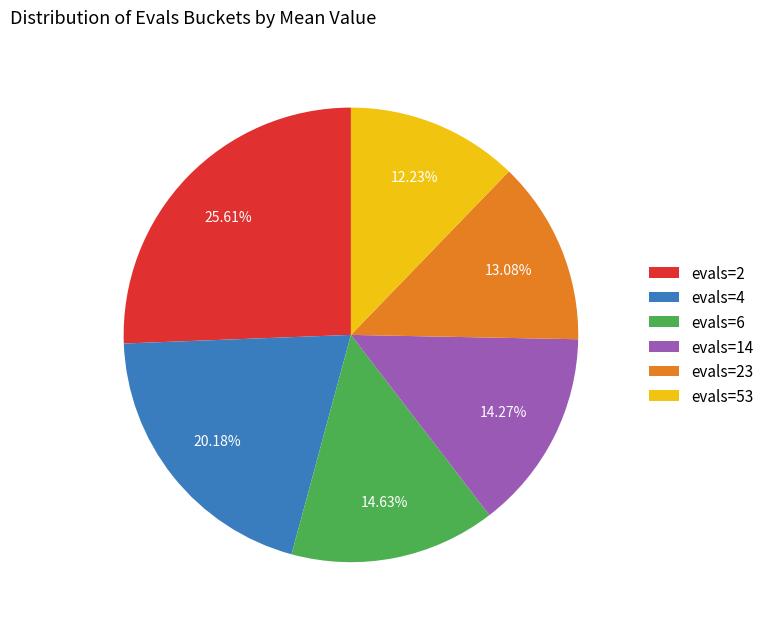

What is the smallest slice in the pie chart?

evals=53